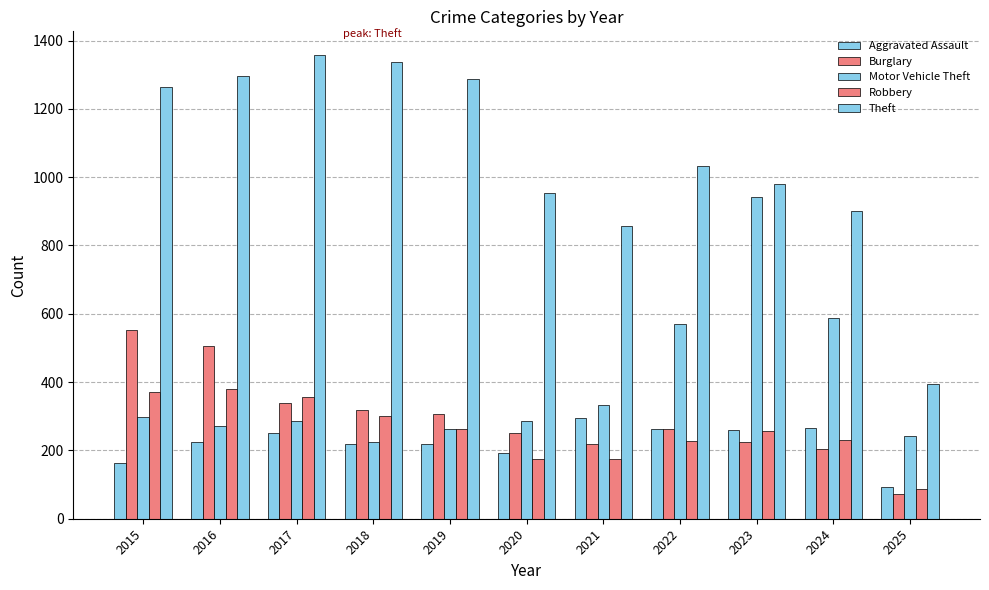

The Robbery series shows 603 at 2015. True or false?

False